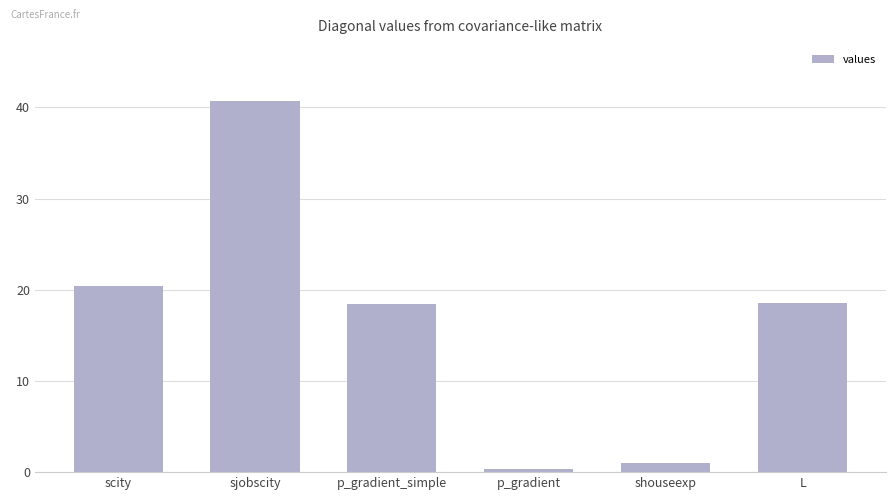

The chart shows a value of 20.4 at scity. True or false?

True